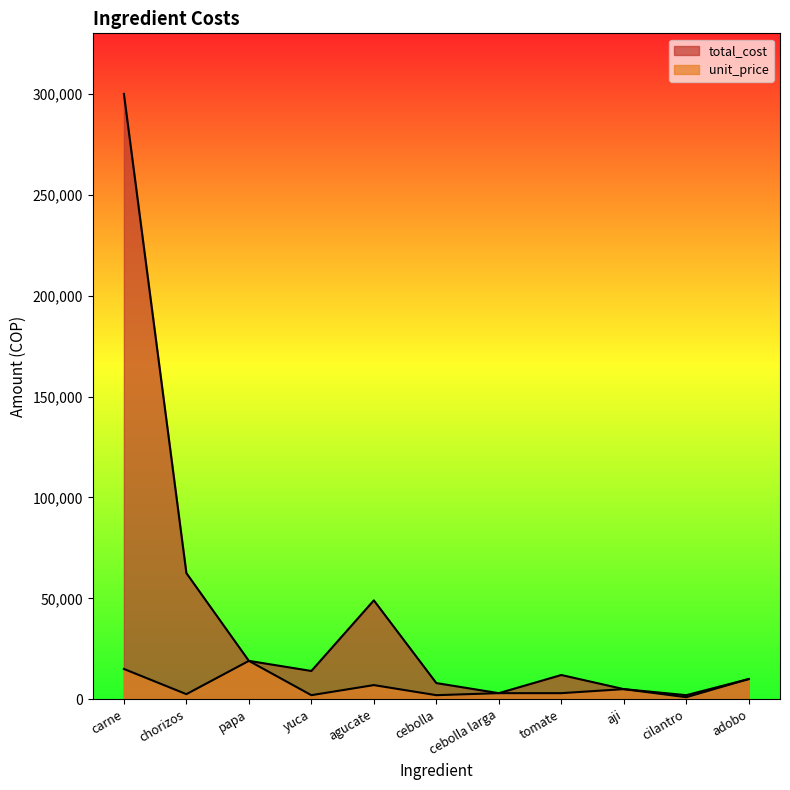

Rank the categories by unit_price value from highest to lowest.

papa, carne, adobo, agucate, aji, cebolla larga, tomate, chorizos, yuca, cebolla, cilantro